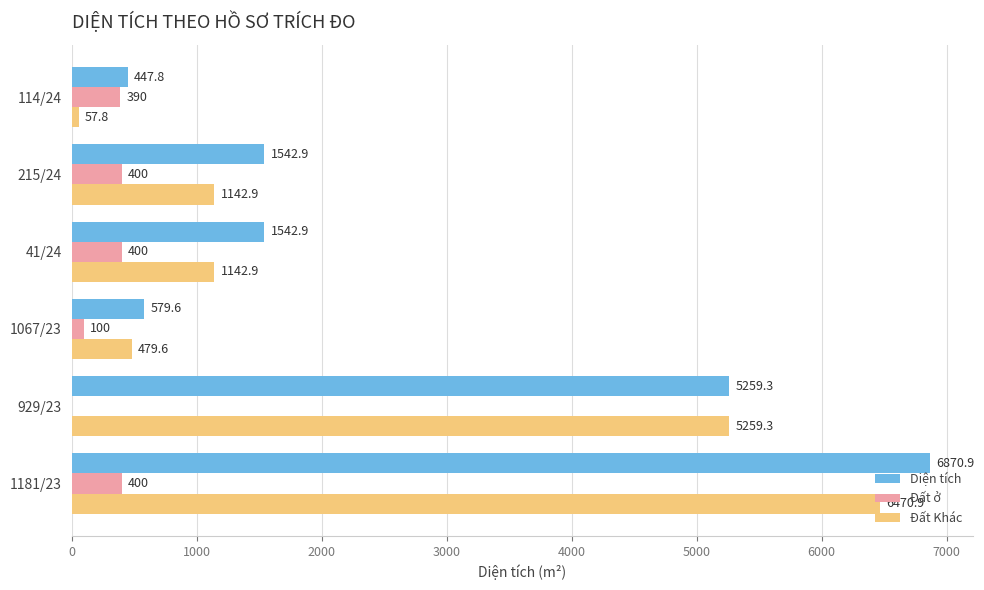

How many positive values does the Đất ở series have?

5